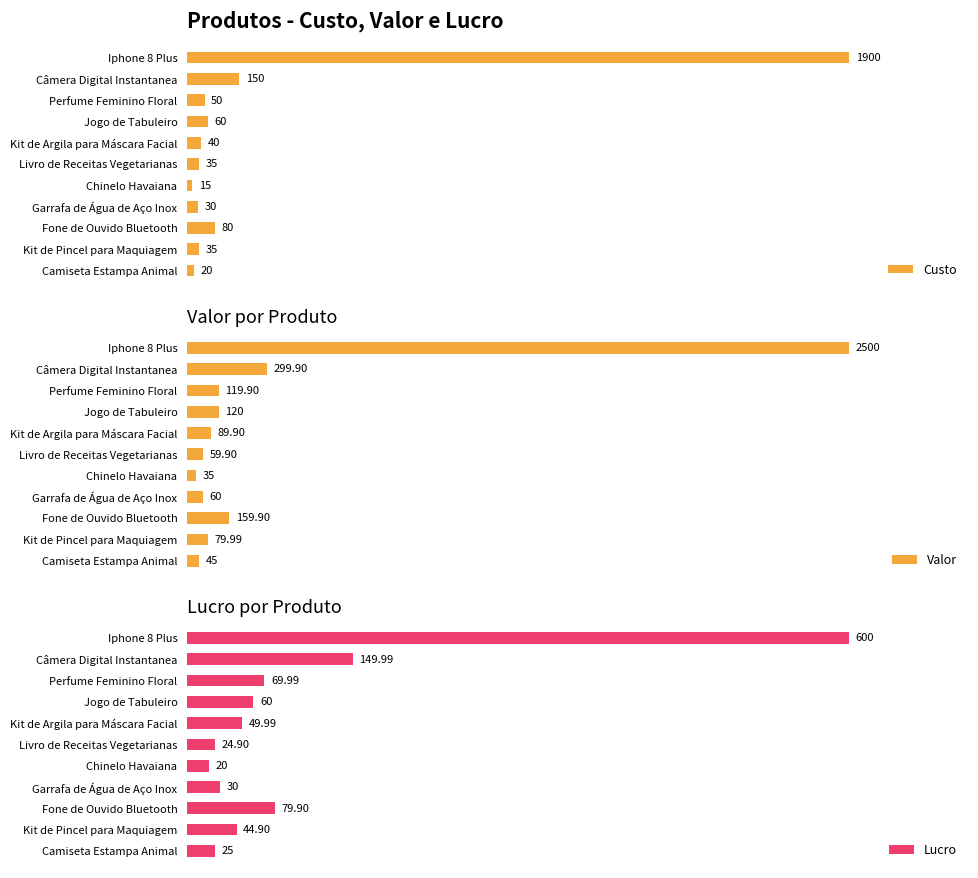

What is the sum of all Valor values?

3569.5